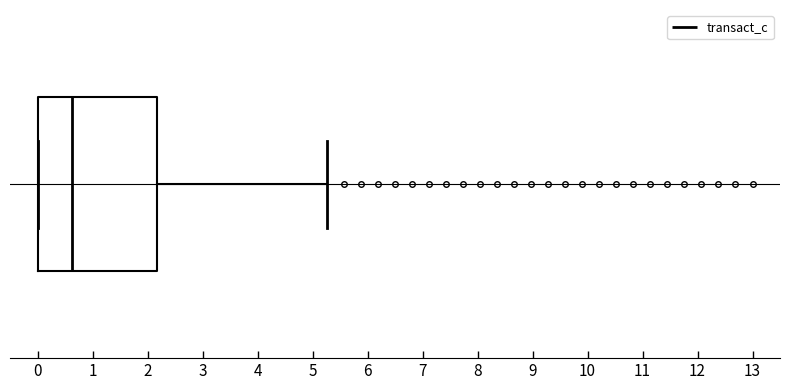

Where does the right whisker of the box end on the x-axis? The values are not printed on the chart, so give them approximately, as read against the axis.

5.3